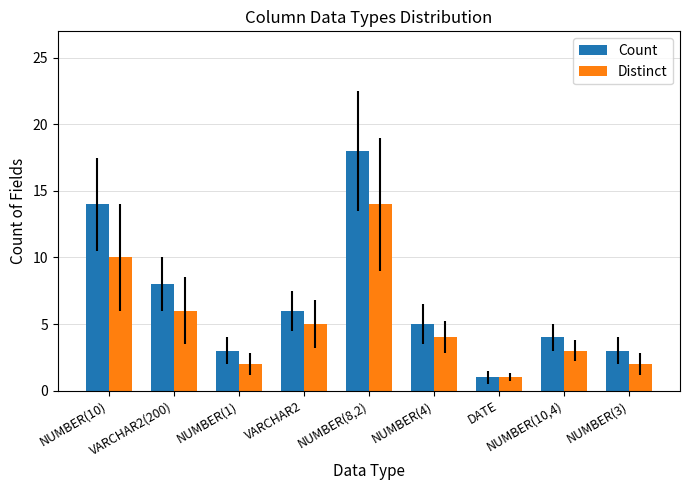

What is the lowest value of the Count series?

1